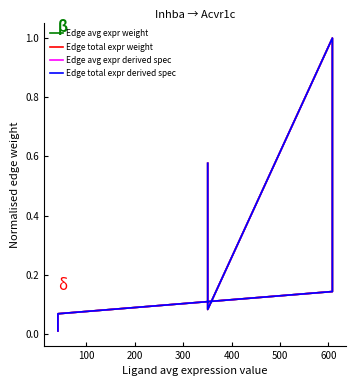

At how many categories does at least one series exceed 0?

9